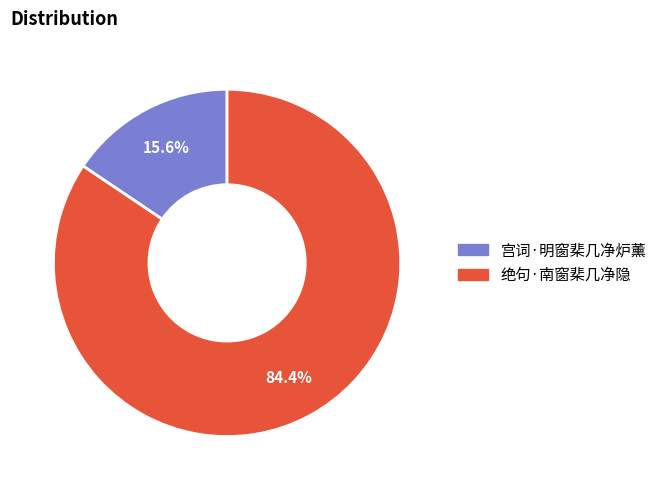

Rank the categories by value from highest to lowest.

绝句·南窗棐几净隐, 宫词·明窗棐几净炉薰